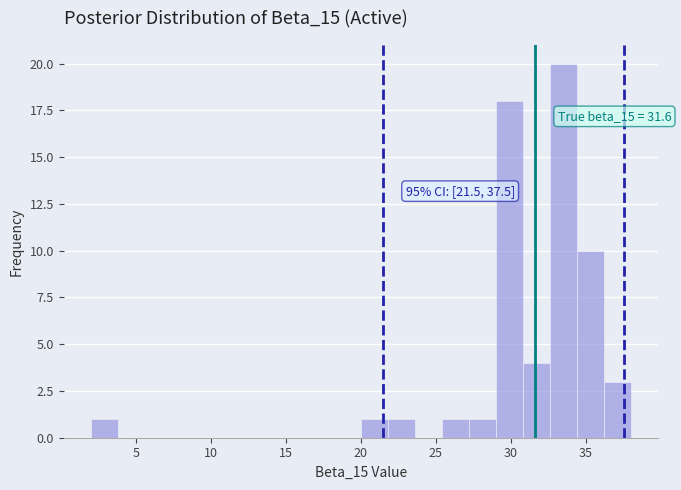

Read against the x-axis, roughly where is the centre of the tallest bar?

33.5